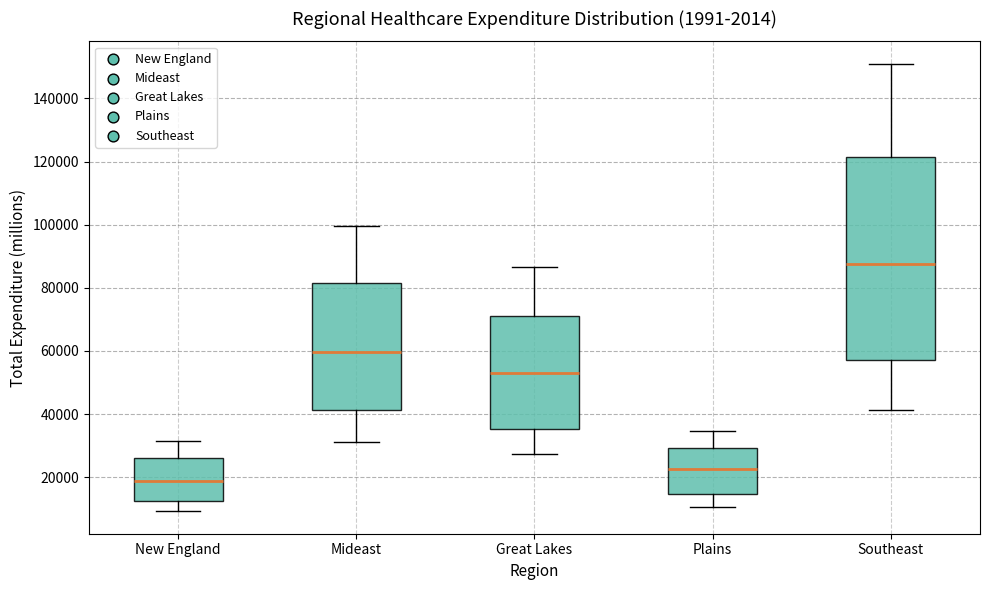

Reading left to right, read every box against the y-axis: the position of its median line, the range the box covers, and the ends of its whiskers. The values are not printed on the chart, so give them approximately, as read against the axis.

New England: median 18000, box 12000 to 26000, whiskers 10000 to 32000
Mideast: median 60000, box 42000 to 82000, whiskers 32000 to 100000
Great Lakes: median 54000, box 36000 to 72000, whiskers 28000 to 86000
Plains: median 22000, box 14000 to 30000, whiskers 10000 to 34000
Southeast: median 88000, box 58000 to 122000, whiskers 42000 to 152000